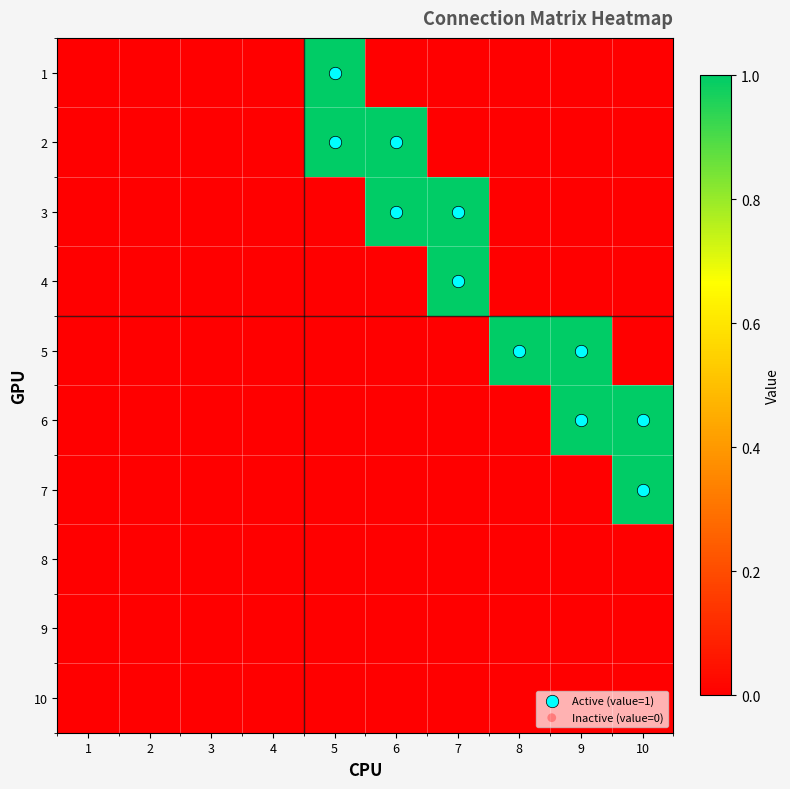

Rank the series at 4 from highest to lowest value.

1, 2, 3, 4, 5, 6, 7